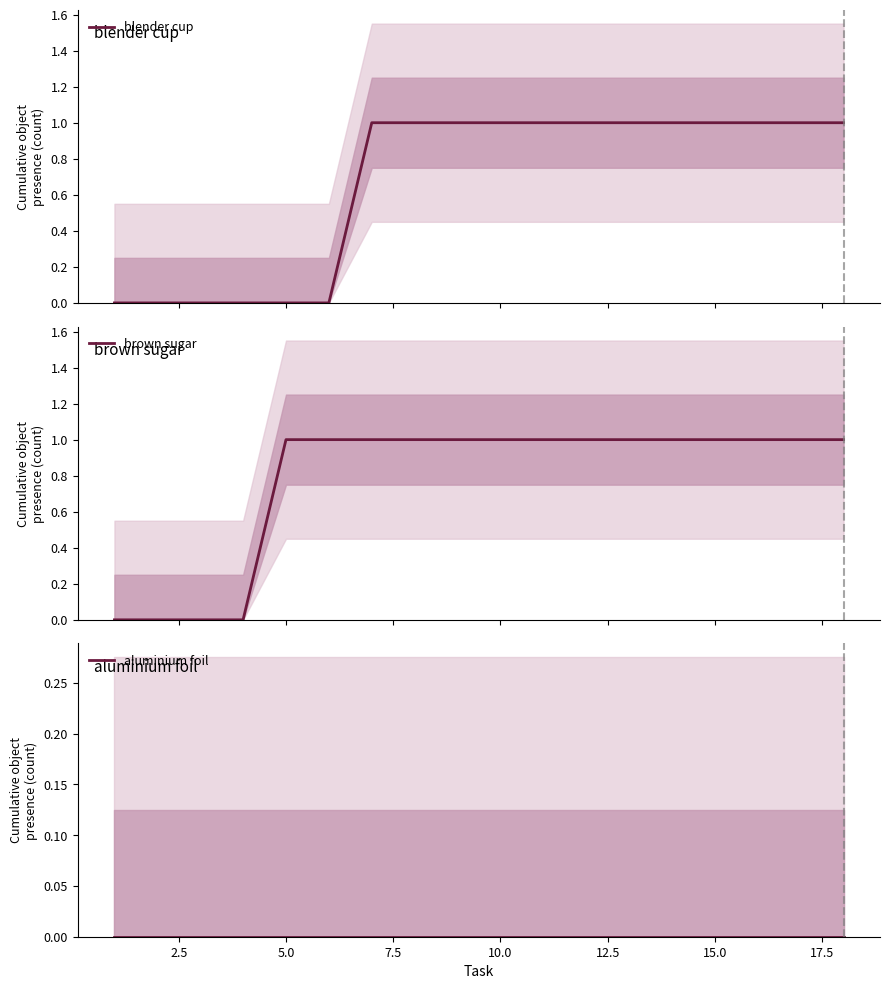

Is the value of blender cup at 14 greater than the value of brown sugar at 13?

No